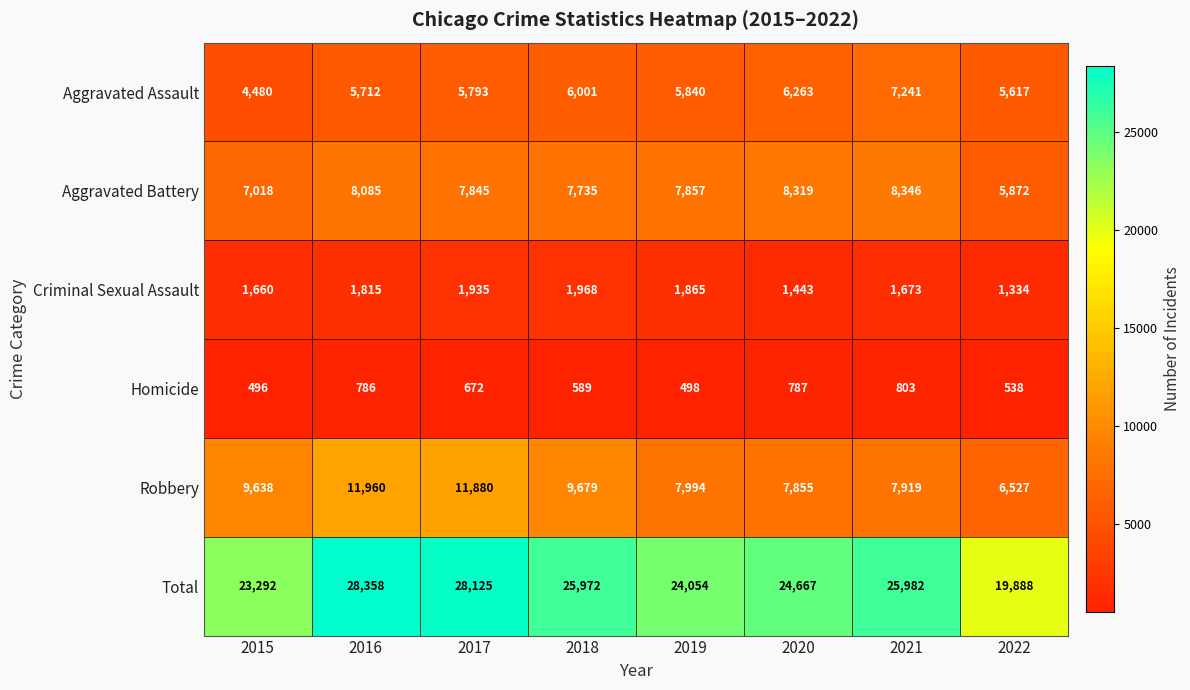

Rank the series at 2022 from lowest to highest value.

Homicide, Criminal Sexual Assault, Aggravated Assault, Aggravated Battery, Robbery, Total